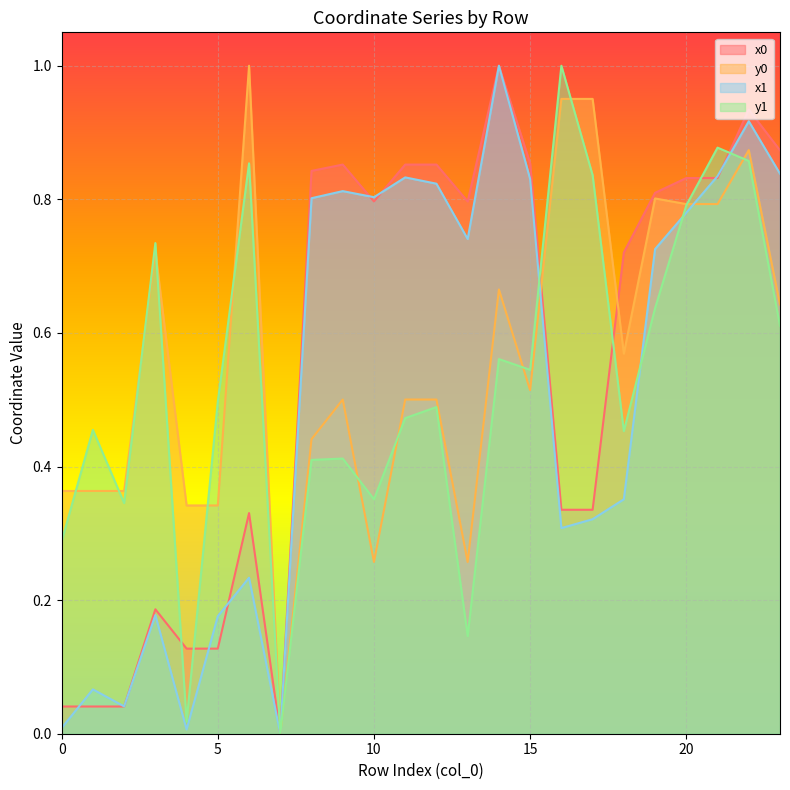

Where is the first local minimum for x1?

2